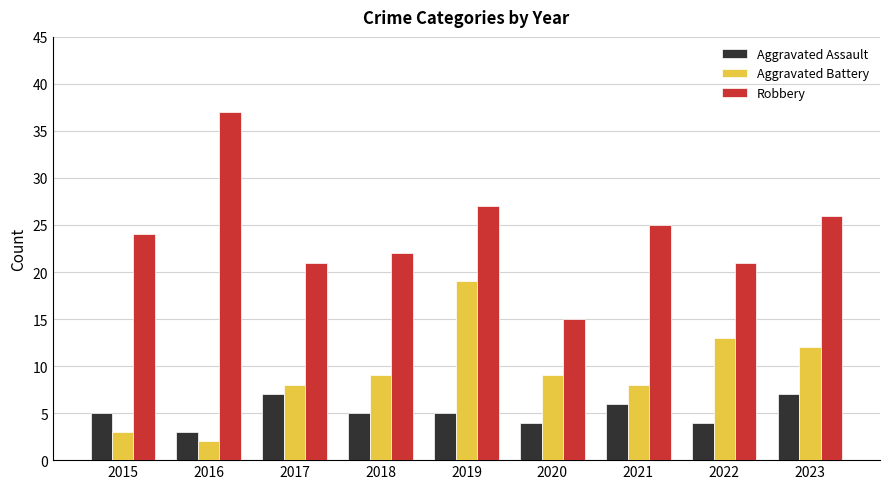

Is it true that Aggravated Assault equals 5 at 2019?

True